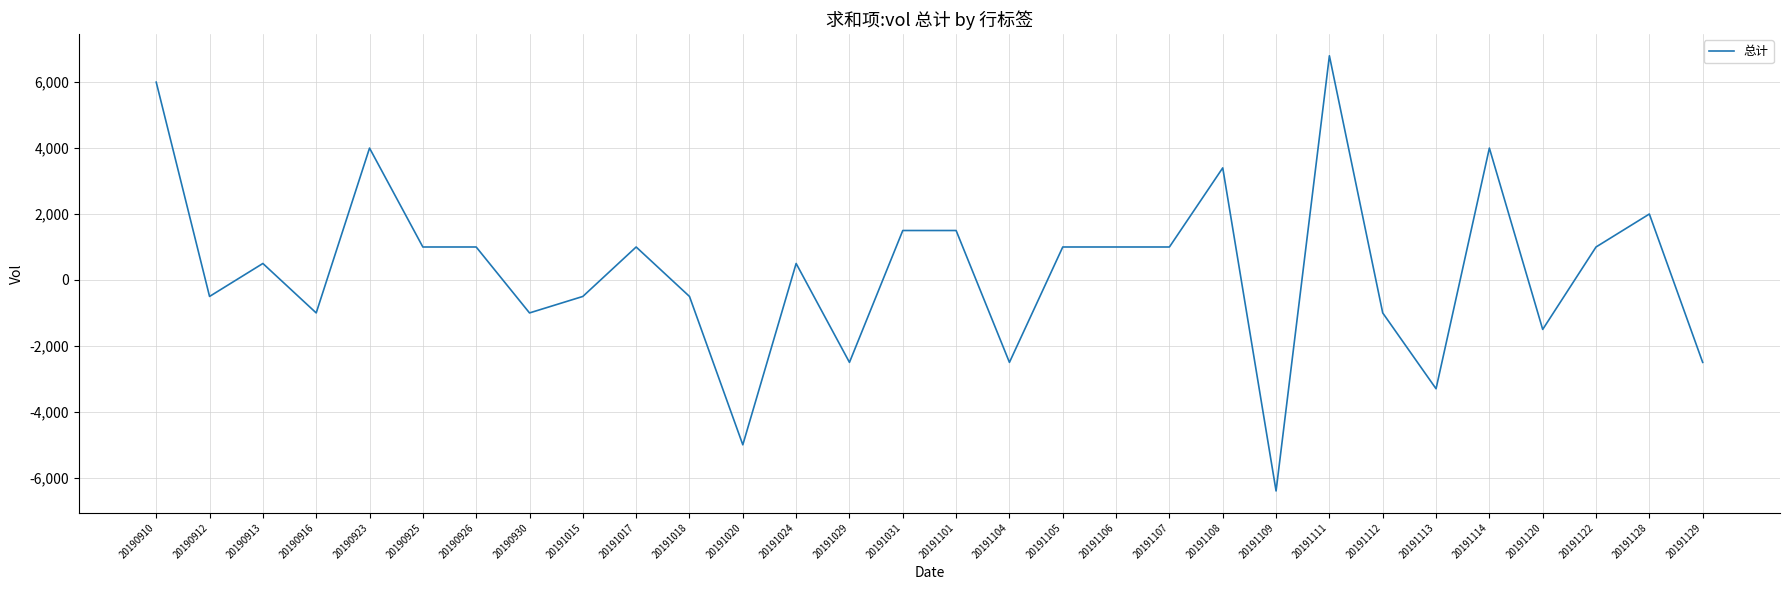

True or false: the data shows -2500 at 20191129.

True